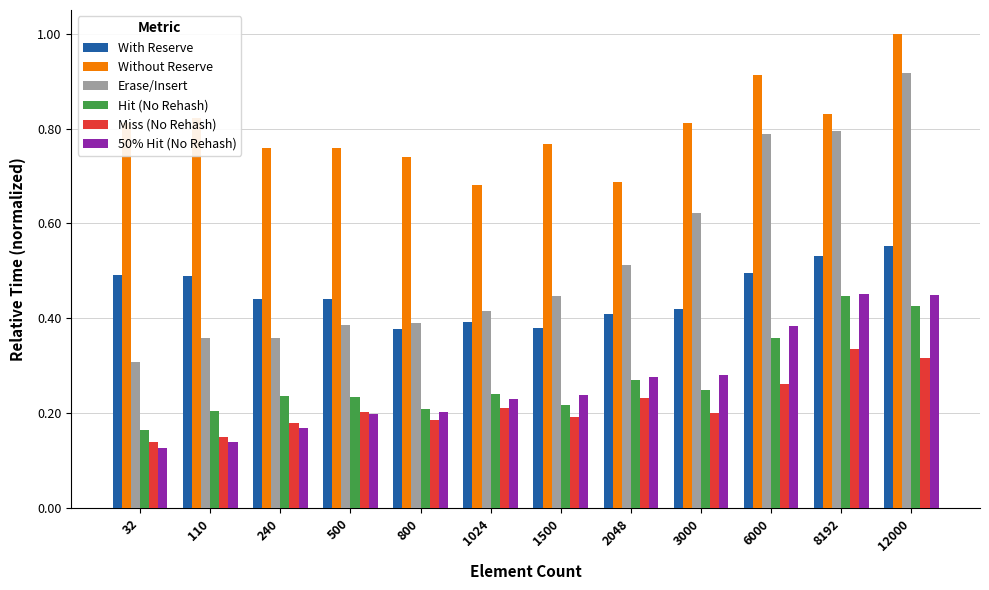

What is the total value across all series at 800?

2.1